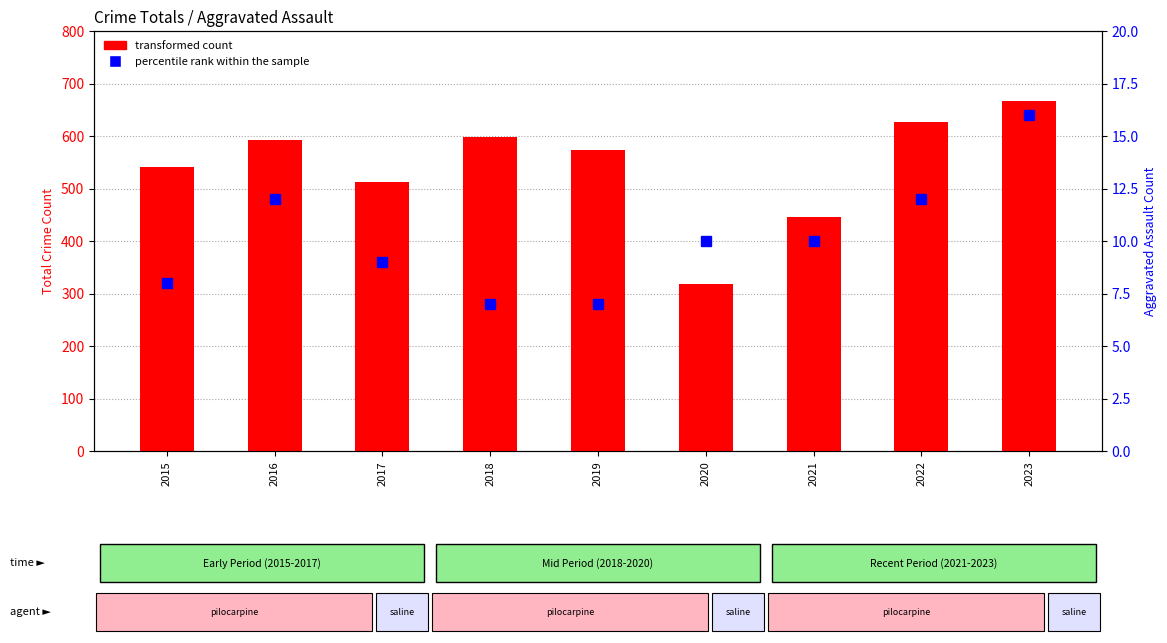

What is the sum of all transformed count values?

4878